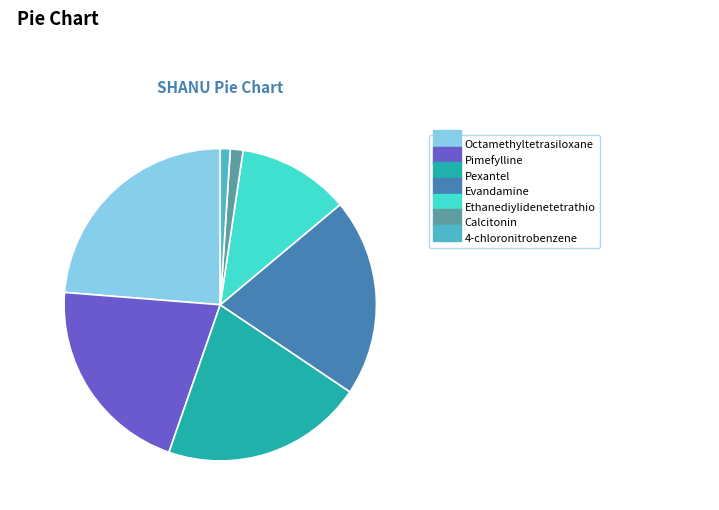

Which slice is the largest?

Octamethyltetrasiloxane